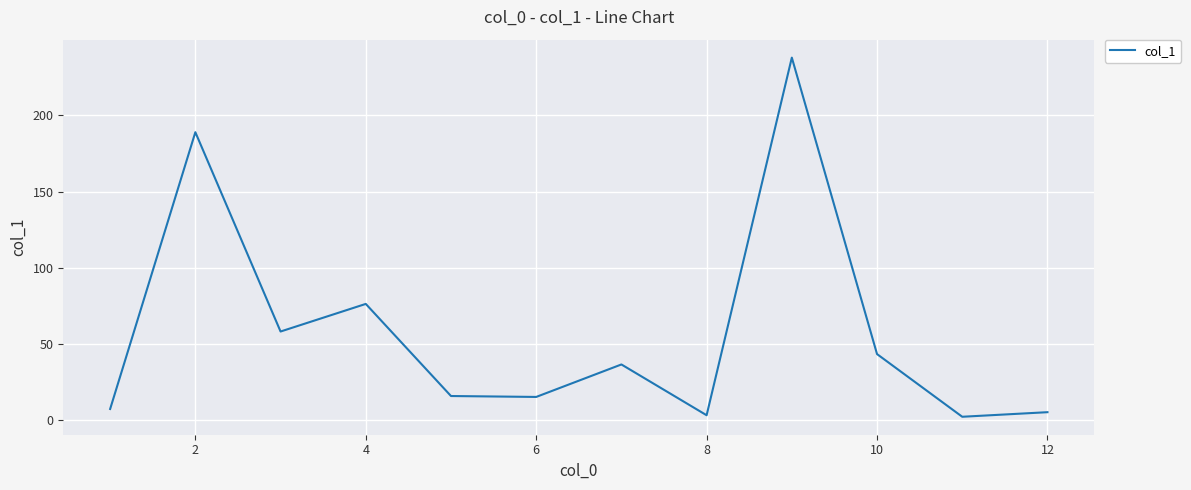

What is the difference between the maximum and minimum values?

235.5